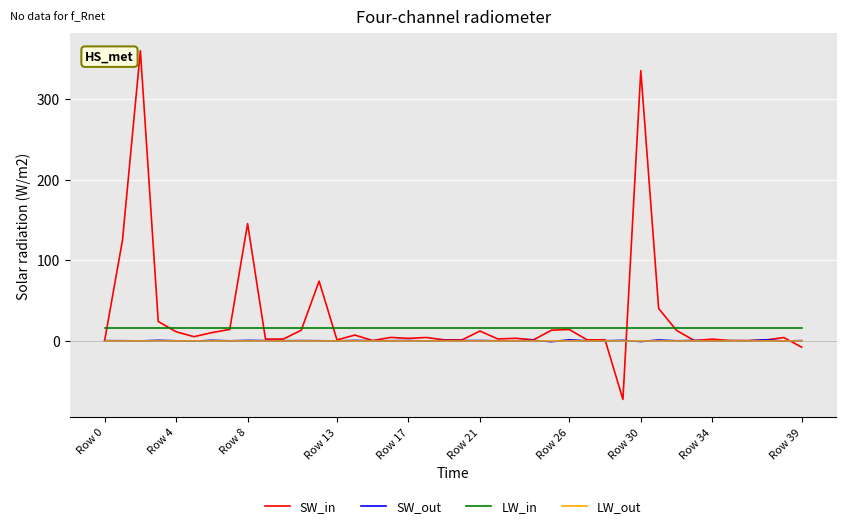

True or false: LW_out and LW_in intersect in this chart.

False